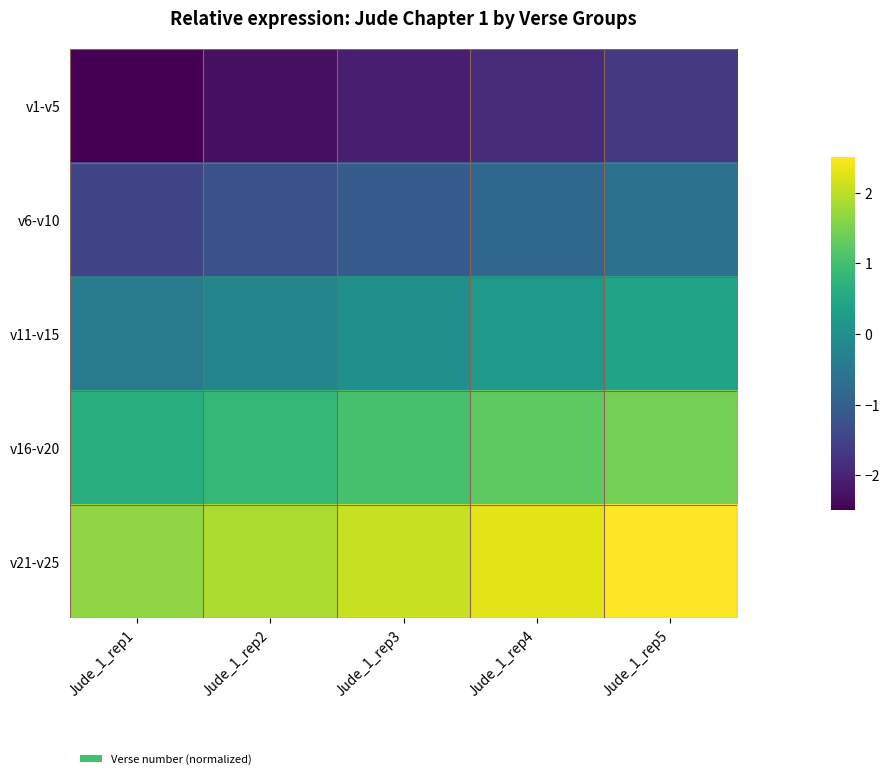

Reading left to right, transcribe all the data shown in this chart.

v1-v5: Jude_1_rep1=-2.5	Jude_1_rep2=-2.3	Jude_1_rep3=-2.1	Jude_1_rep4=-1.9	Jude_1_rep5=-1.7
v6-v10: Jude_1_rep1=-1.5	Jude_1_rep2=-1.2	Jude_1_rep3=-1.0	Jude_1_rep4=-0.8	Jude_1_rep5=-0.6
v11-v15: Jude_1_rep1=-0.4	Jude_1_rep2=-0.2	Jude_1_rep3=0.0	Jude_1_rep4=0.2	Jude_1_rep5=0.4
v16-v20: Jude_1_rep1=0.6	Jude_1_rep2=0.8	Jude_1_rep3=1.0	Jude_1_rep4=1.2	Jude_1_rep5=1.5
v21-v25: Jude_1_rep1=1.7	Jude_1_rep2=1.9	Jude_1_rep3=2.1	Jude_1_rep4=2.3	Jude_1_rep5=2.5